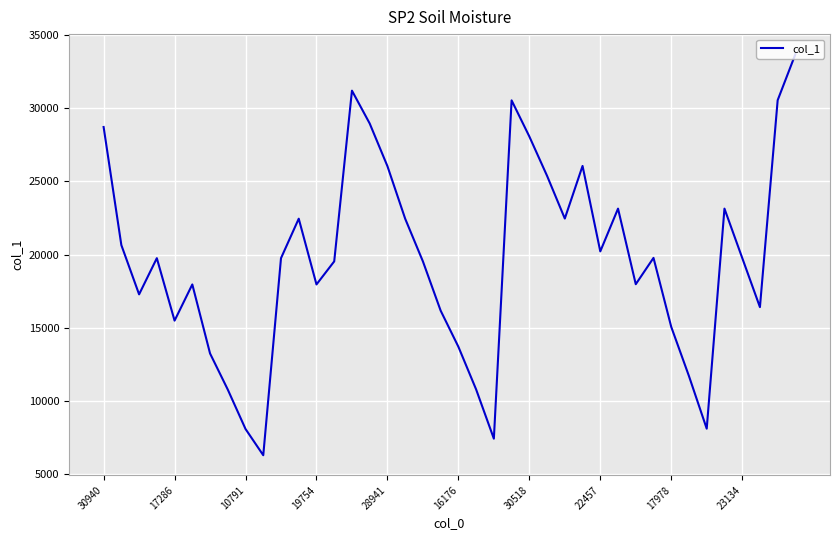

True or false: the data has more than 0 interior local peaks.

True